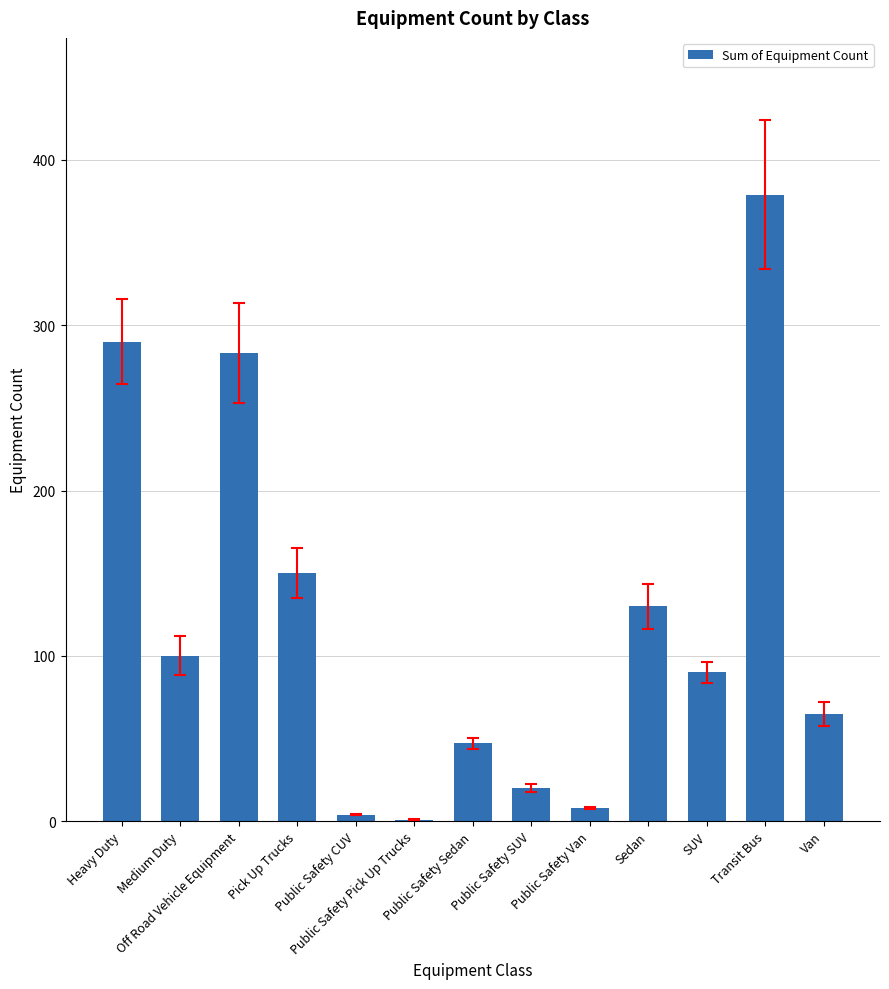

Reading left to right, transcribe all the data shown in this chart.

Heavy Duty=290	Medium Duty=100	Off Road Vehicle Equipment=283	Pick Up Trucks=150	Public Safety CUV=4	Public Safety Pick Up Trucks=1	Public Safety Sedan=47	Public Safety SUV=20	Public Safety Van=8	Sedan=130	SUV=90	Transit Bus=379	Van=65